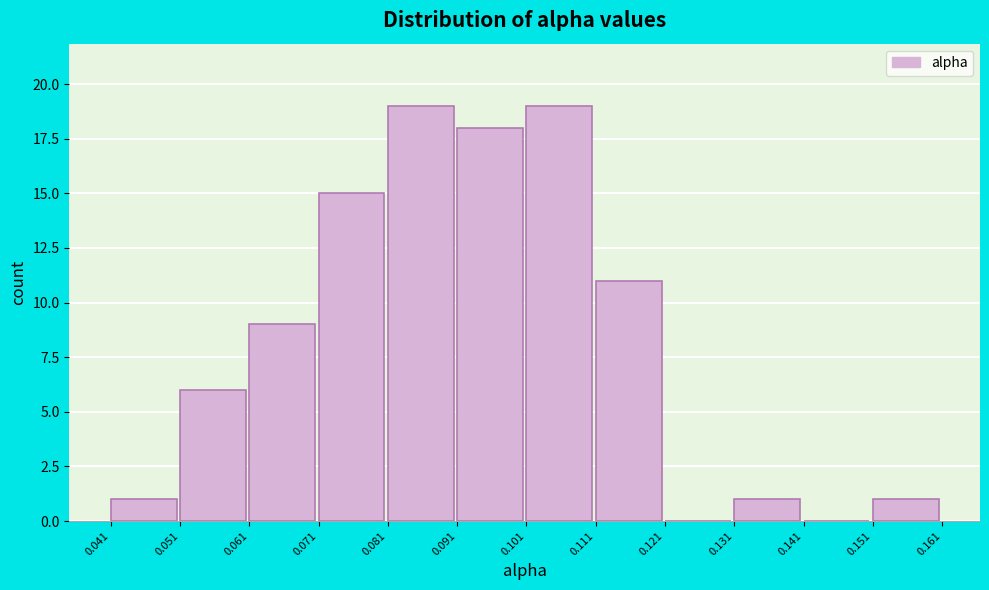

Reading left to right, list every bar in this chart as the range it spans on the x-axis followed by its height. The values are not printed on the chart, so give them approximately, as read against the axis.

0.041 to 0.051: 1
0.051 to 0.061: 6
0.061 to 0.071: 9
0.071 to 0.081: 15
0.081 to 0.091: 19
0.091 to 0.101: 18
0.101 to 0.111: 19
0.111 to 0.121: 11
0.121 to 0.131: 0
0.131 to 0.141: 1
0.141 to 0.151: 0
0.151 to 0.161: 1